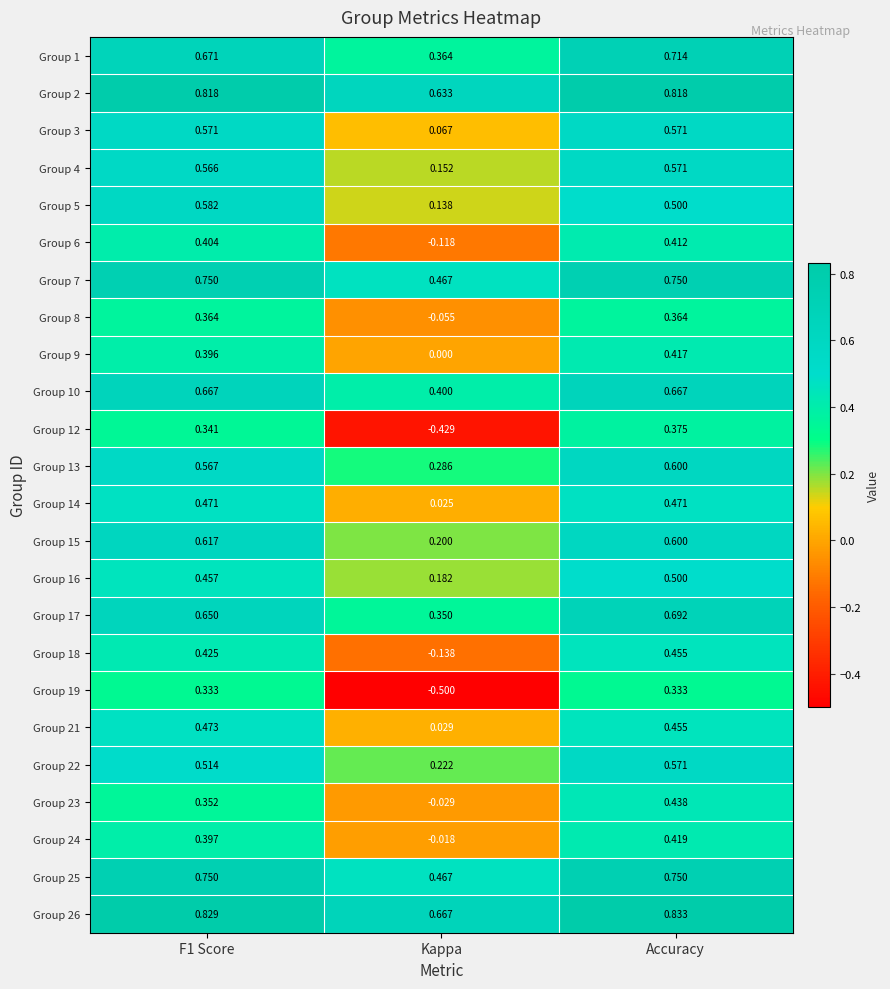

At which category does the chart reach its minimum across all series?

Kappa